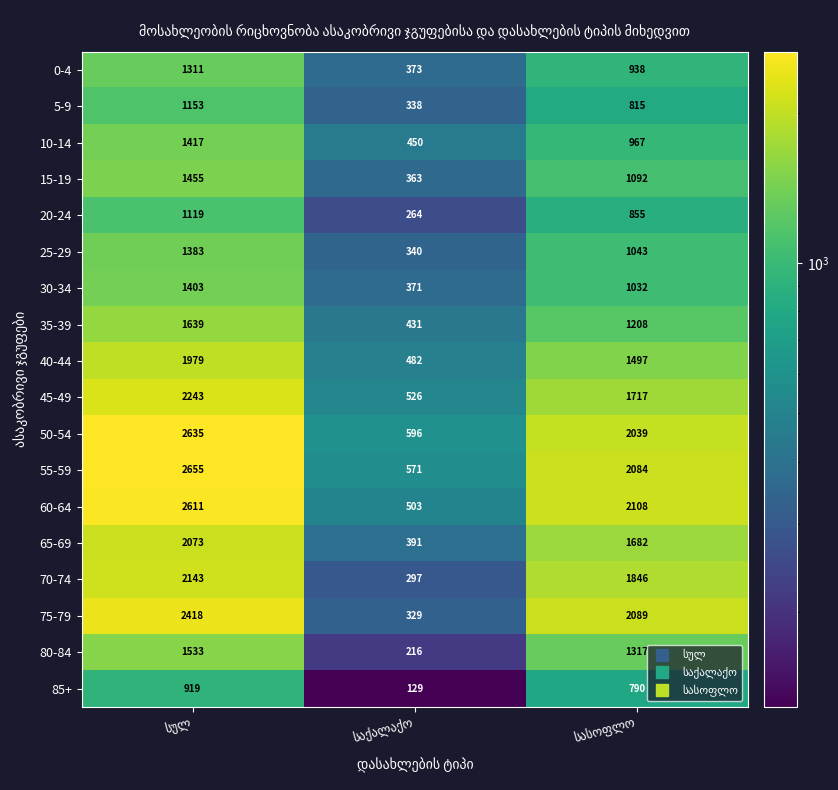

Count the 70-74 values in the range 297 to 2143.

3